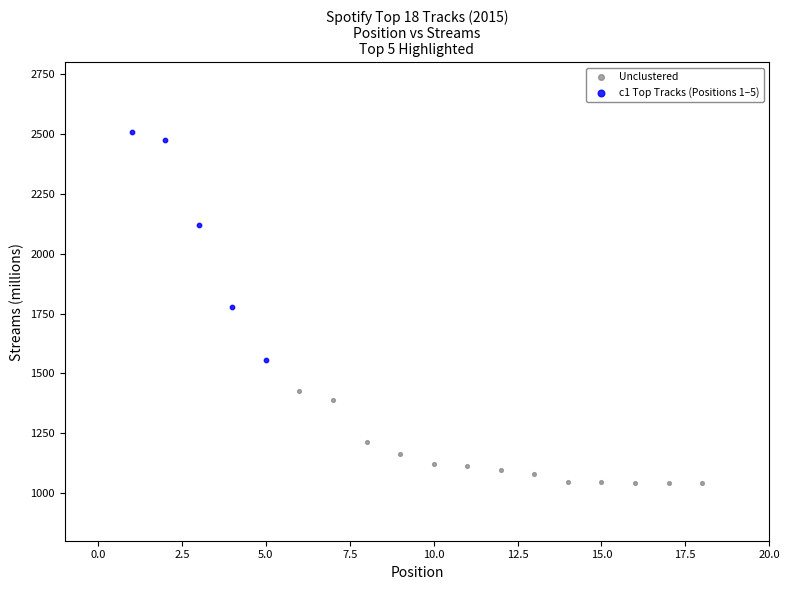

Which series has the widest spread of Y values?

c1 Top Tracks (Positions 1–5)